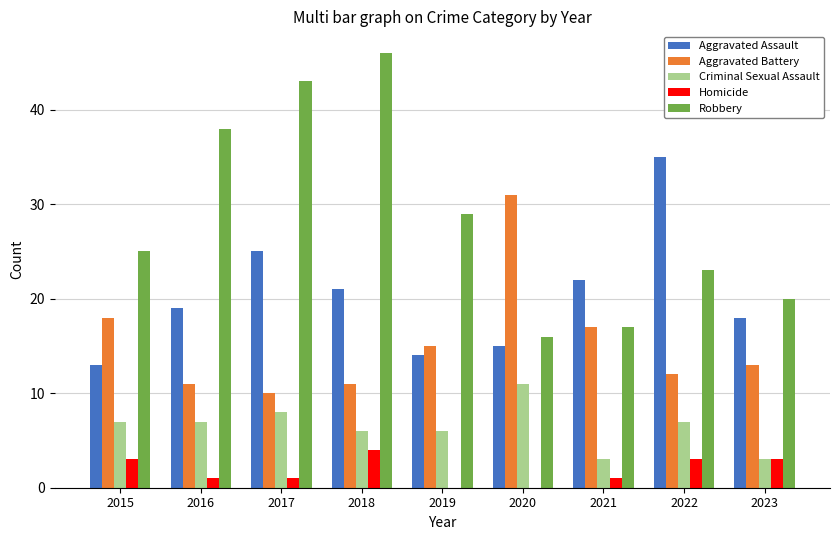

How many distinct data groups are displayed?

5